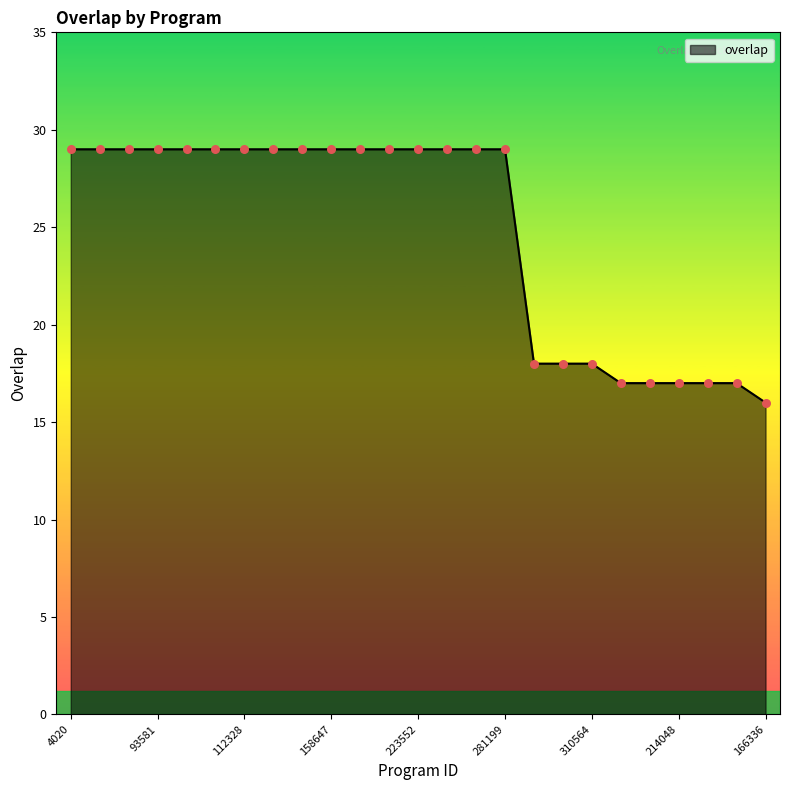

What is the minimum value shown in the chart?

16